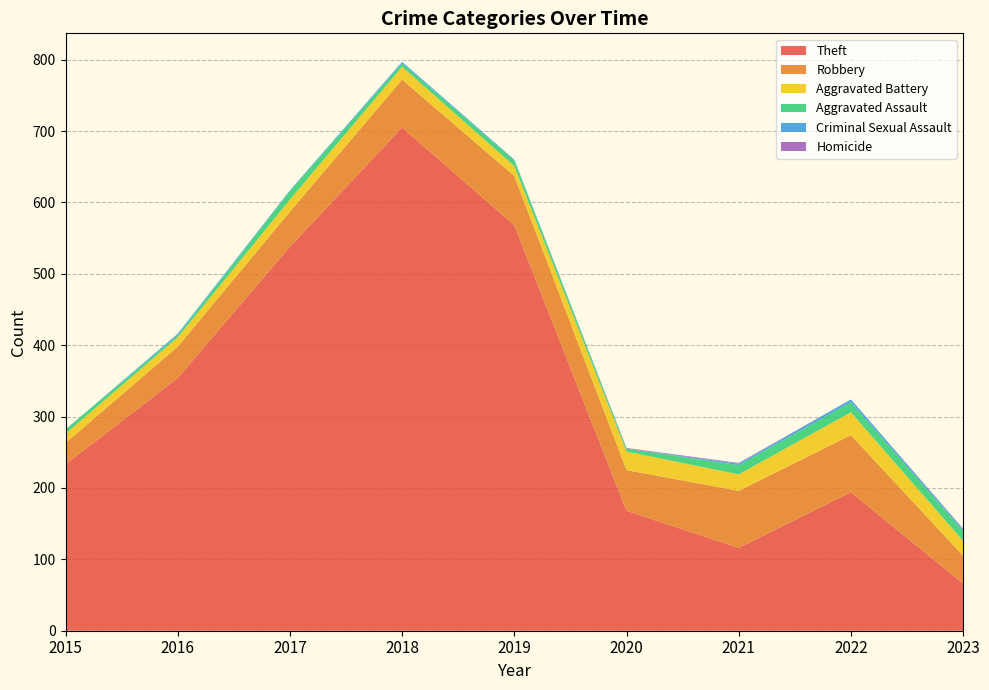

Reading left to right, transcribe all the data shown in this chart.

Theft: 233	354	538	705	568	168	116	194	66
Robbery: 30	44	49	67	69	57	80	80	39
Aggravated Battery: 13	13	17	18	14	26	23	32	21
Aggravated Assault: 6	3	12	5	8	4	13	14	14
Criminal Sexual Assault: 0	2	1	2	1	0	2	4	2
Homicide: 0	0	0	0	0	1	1	0	1